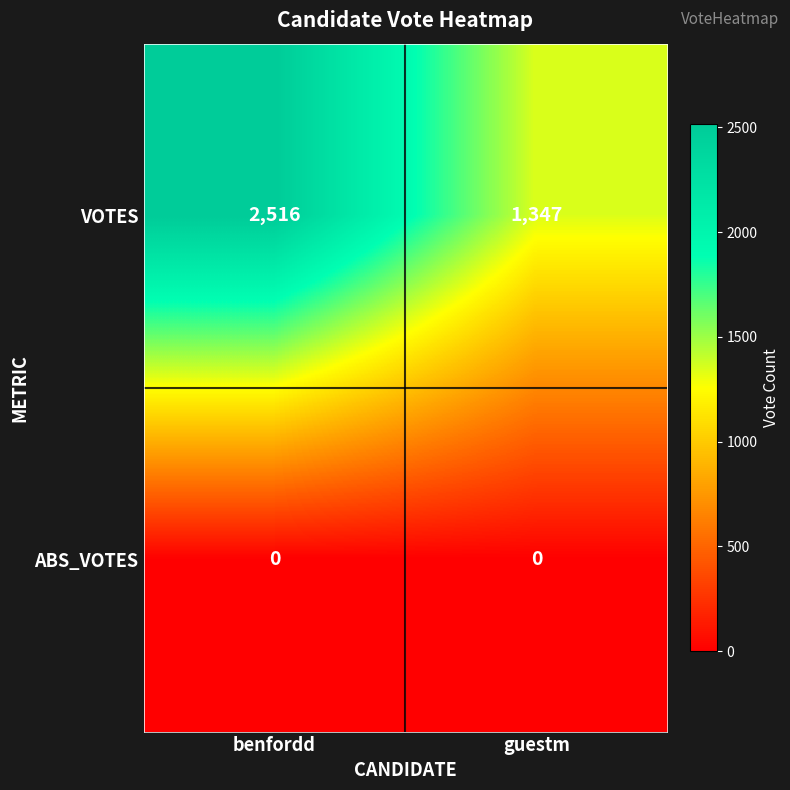

At guestm, list the series in order from smallest to largest.

ABS_VOTES, VOTES